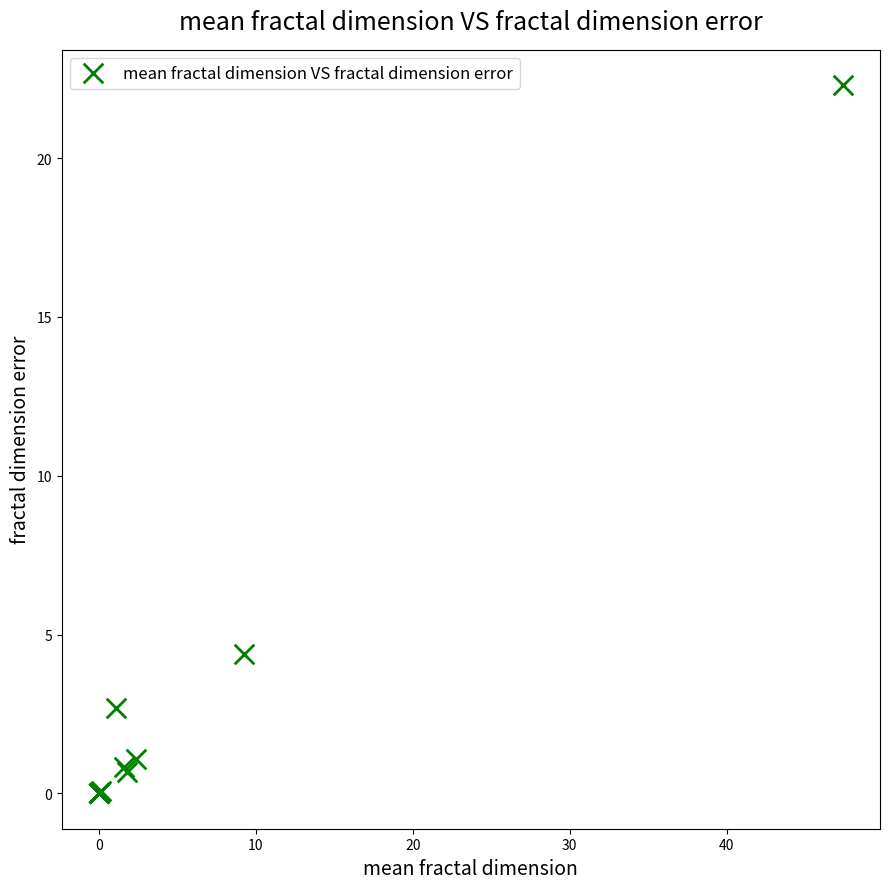

What Y value in the scatter plot is closest to 11?

4.4